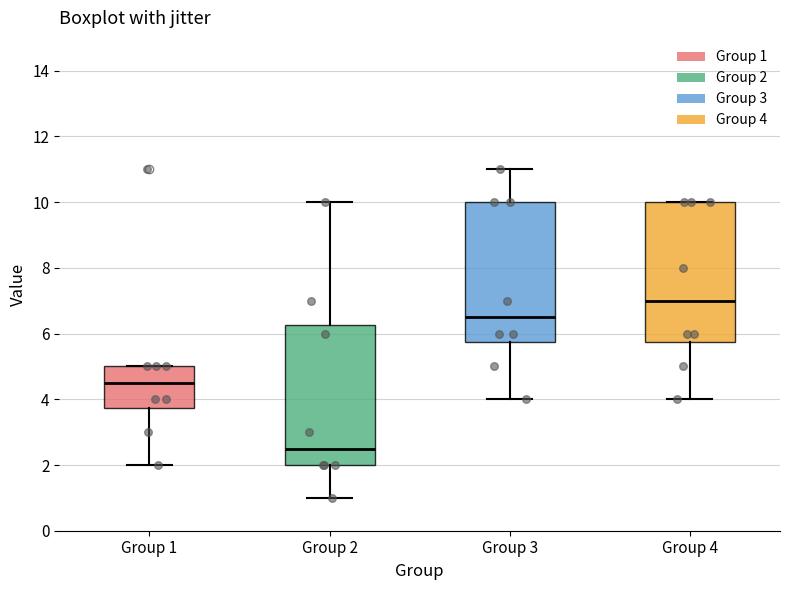

Where is the lower edge of the box for Group 2 on the y-axis? The values are not printed on the chart, so give them approximately, as read against the axis.

2.0